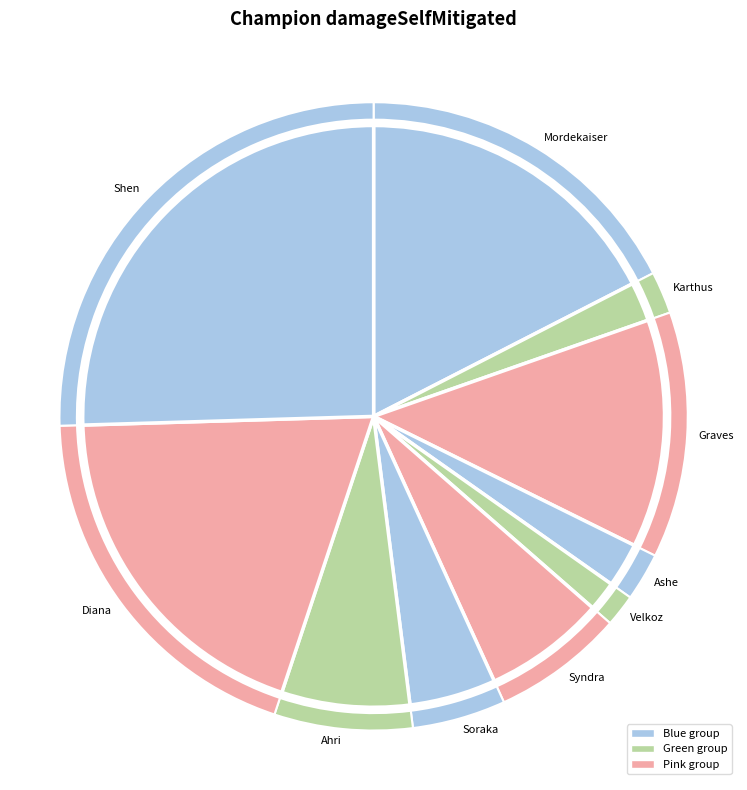

Count the number of slices in the pie.

10